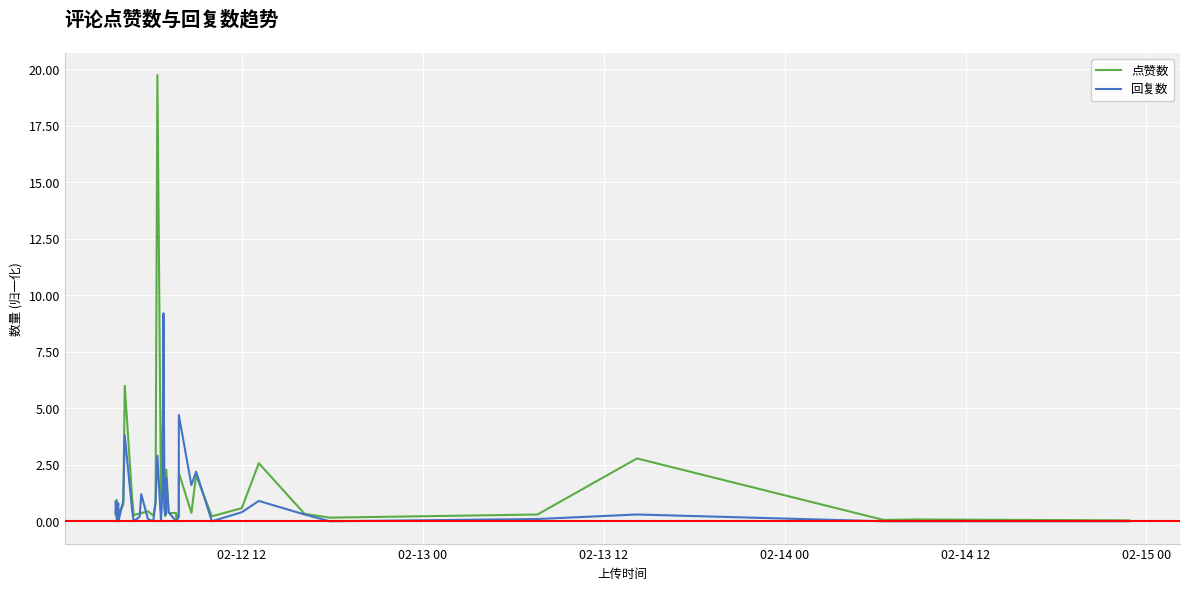

Which series has the widest spread of values?

点赞数